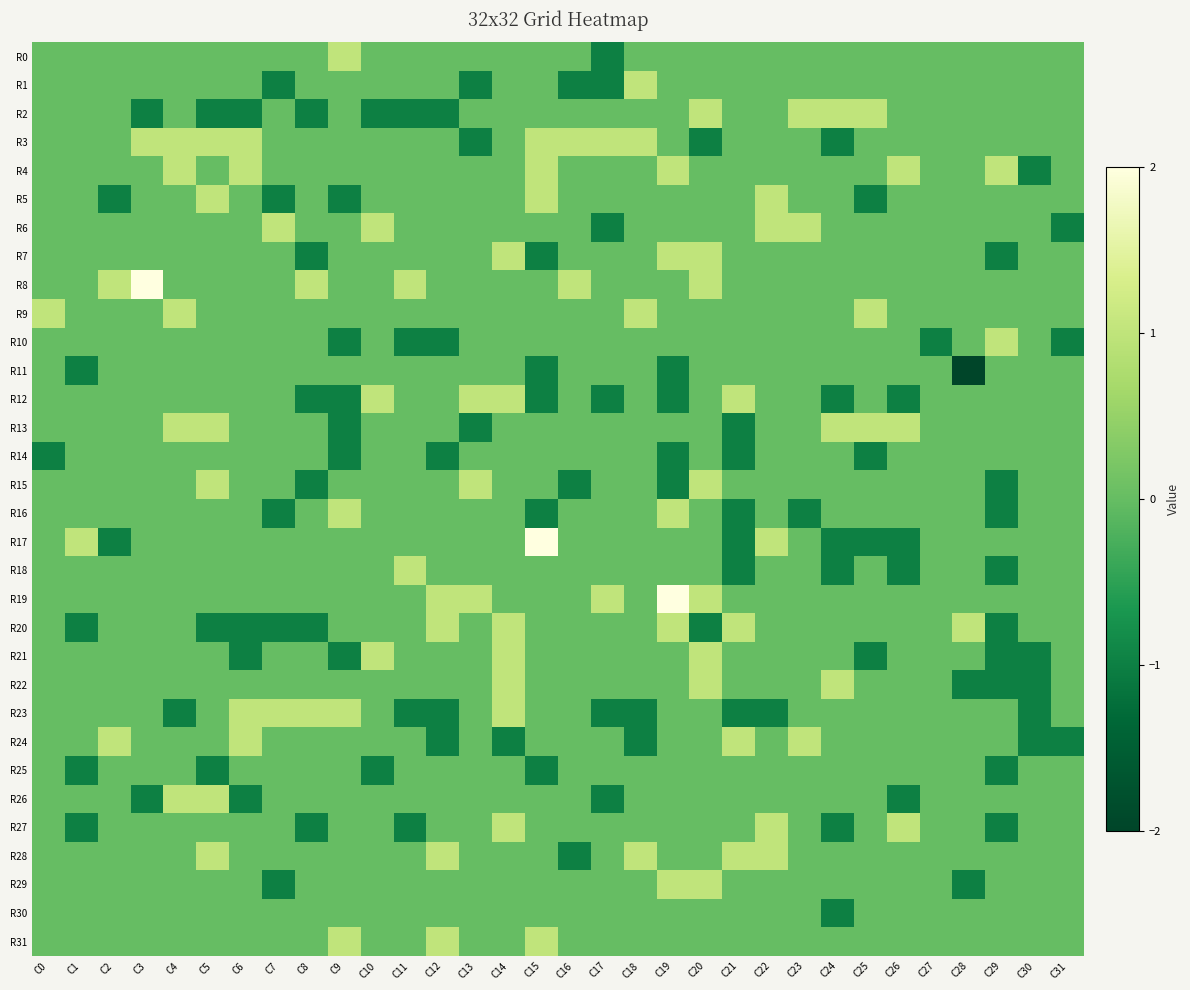

Which series has the largest range (max minus min)?

R17